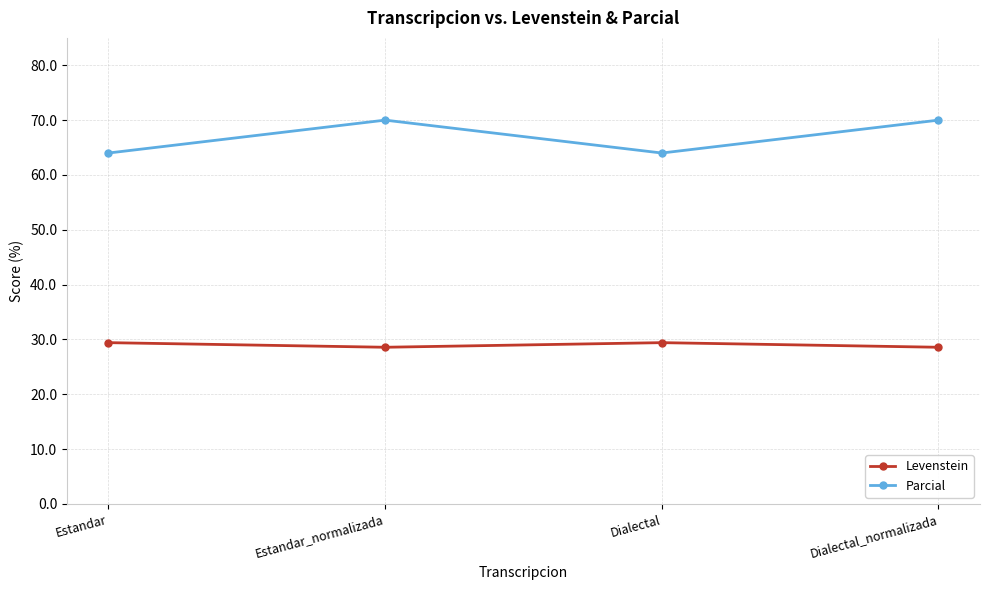

At which category does Levenstein reach its first local peak?

Dialectal